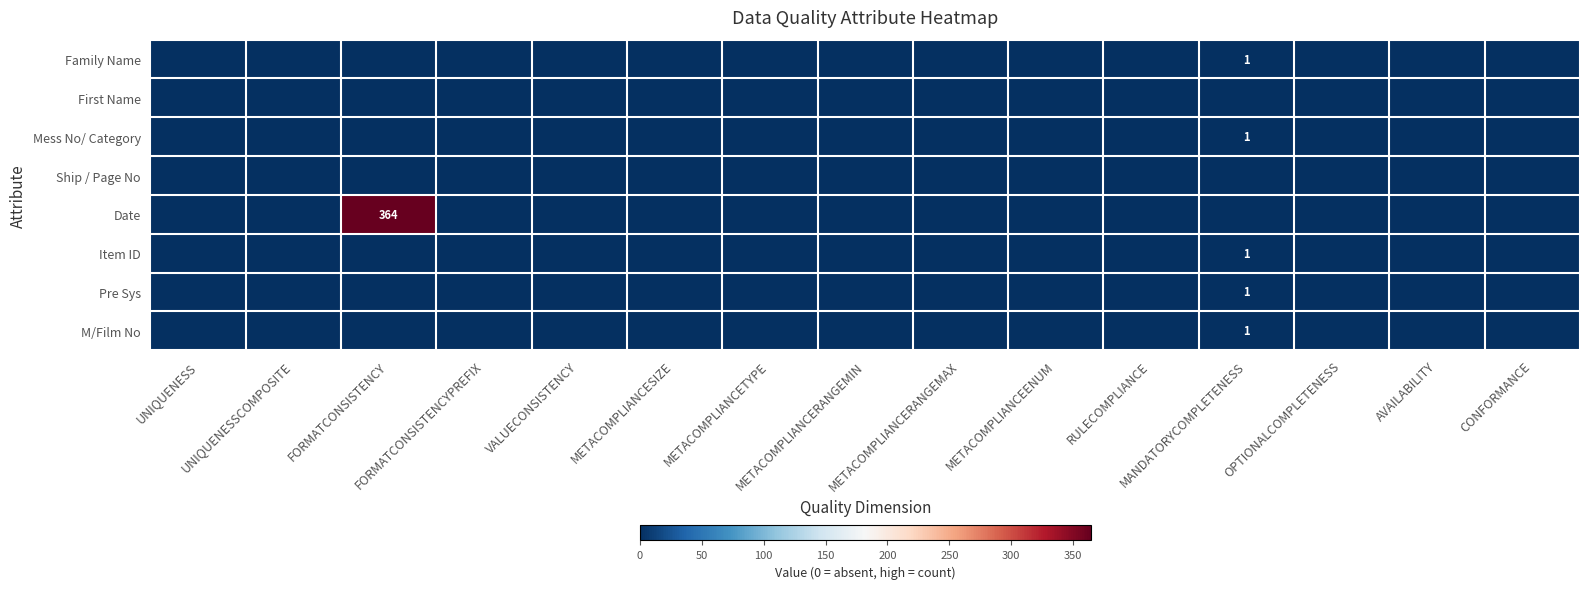

At CONFORMANCE, list the series in order from smallest to largest.

Family Name, First Name, Mess No/ Category, Ship / Page No, Date, Item ID, Pre Sys, M/Film No